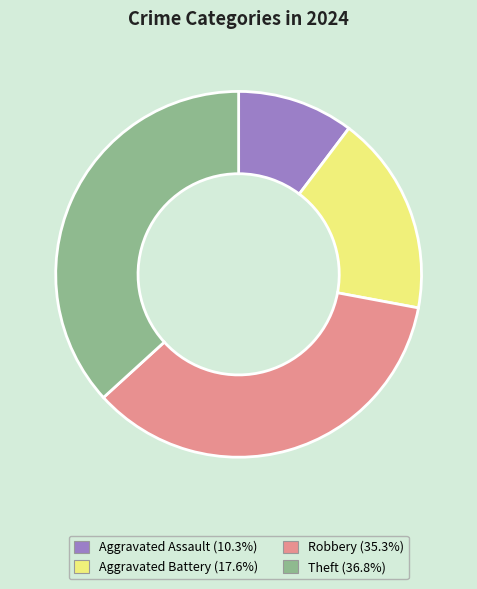

Do Theft and Aggravated Battery together represent more than half of the pie?

Yes